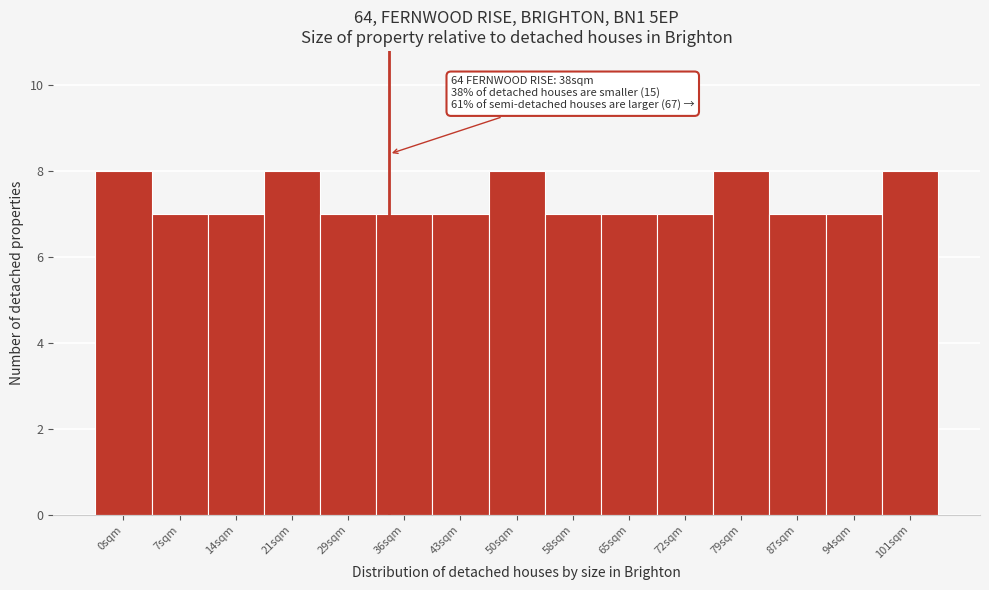

Reading left to right, extract all data points from this chart.

8	7	7	8	7	7	7	8	7	7	7	8	7	7	8